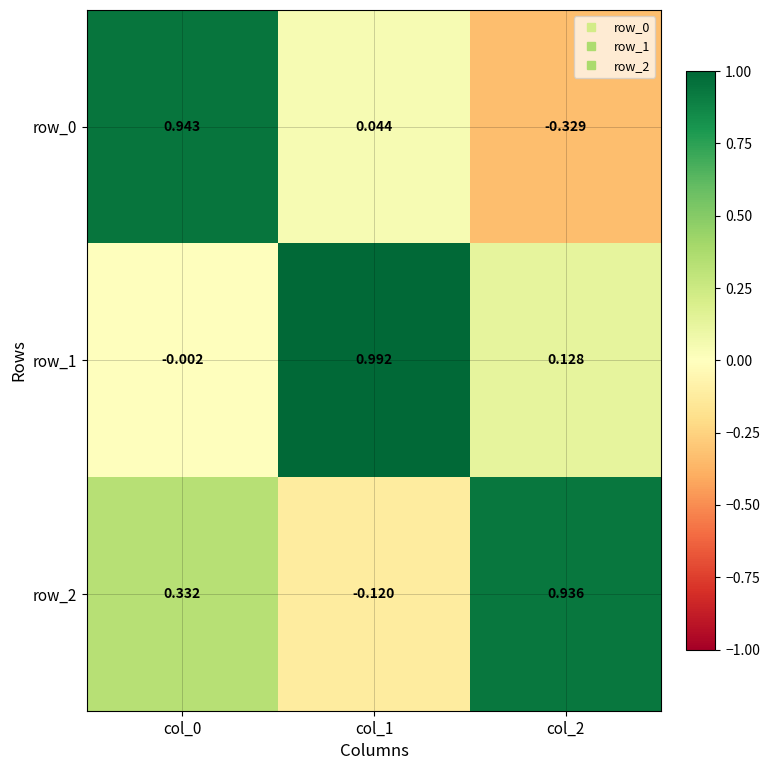

Is the value of row_1 at col_0 greater than the value of row_0 at col_0?

No